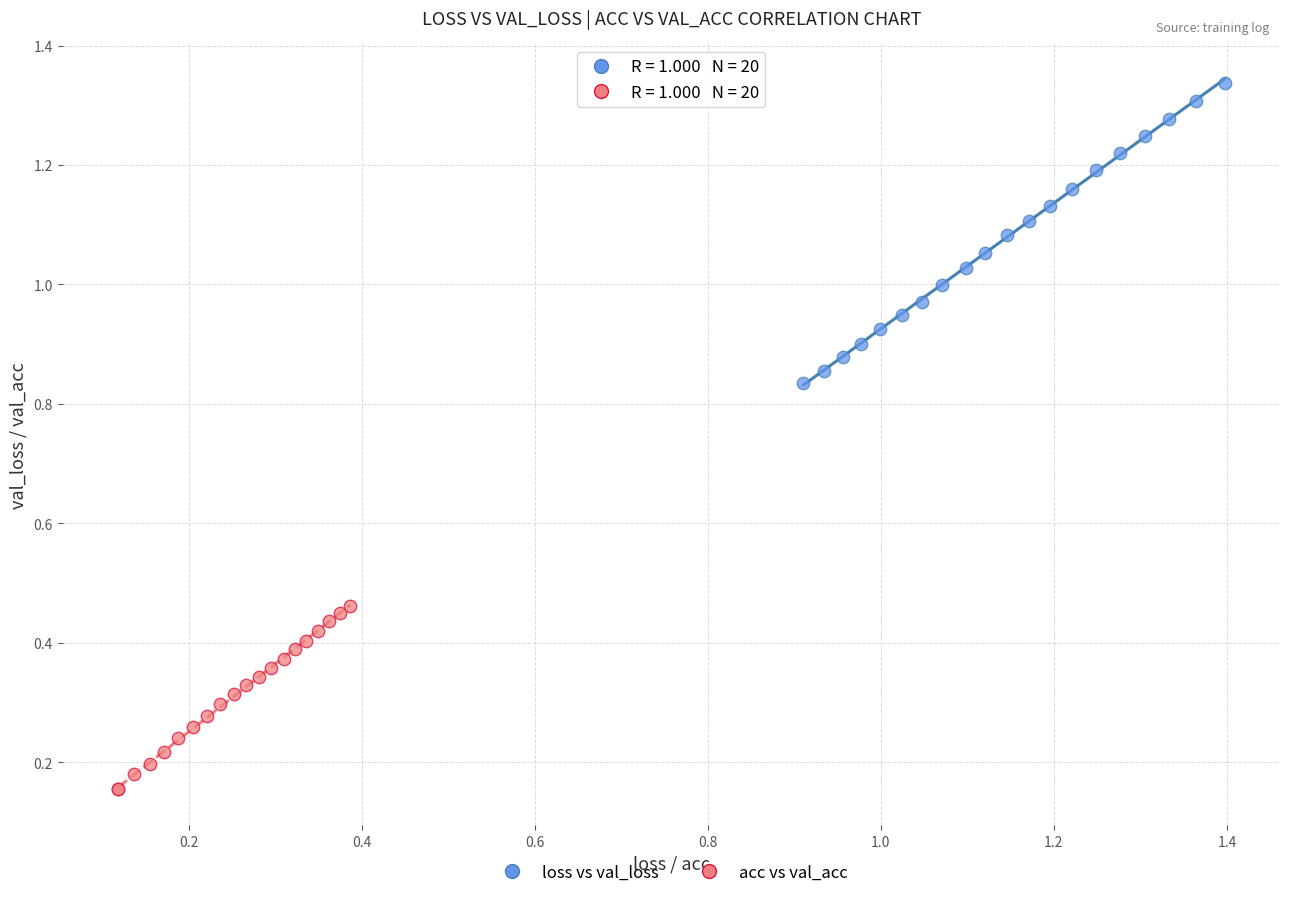

Which series has the widest spread of Y values?

loss vs val_loss